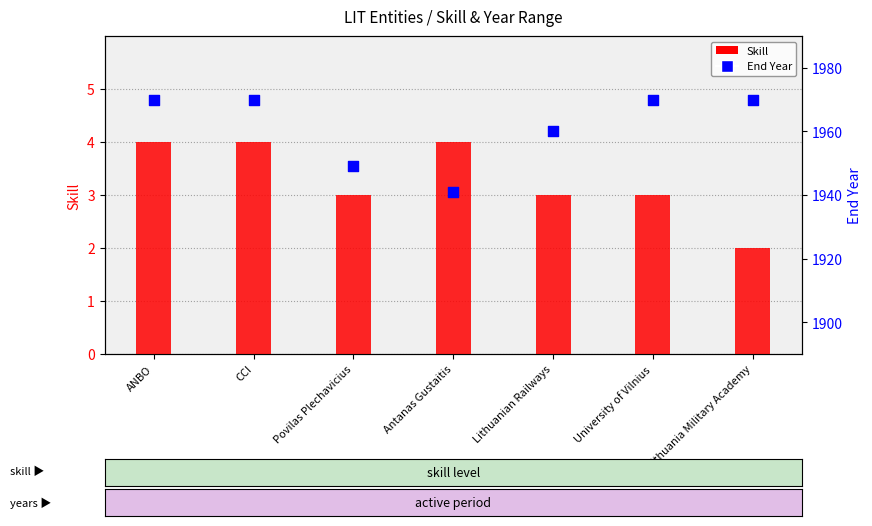

What are all the series names shown in the legend?

Skill, End Year